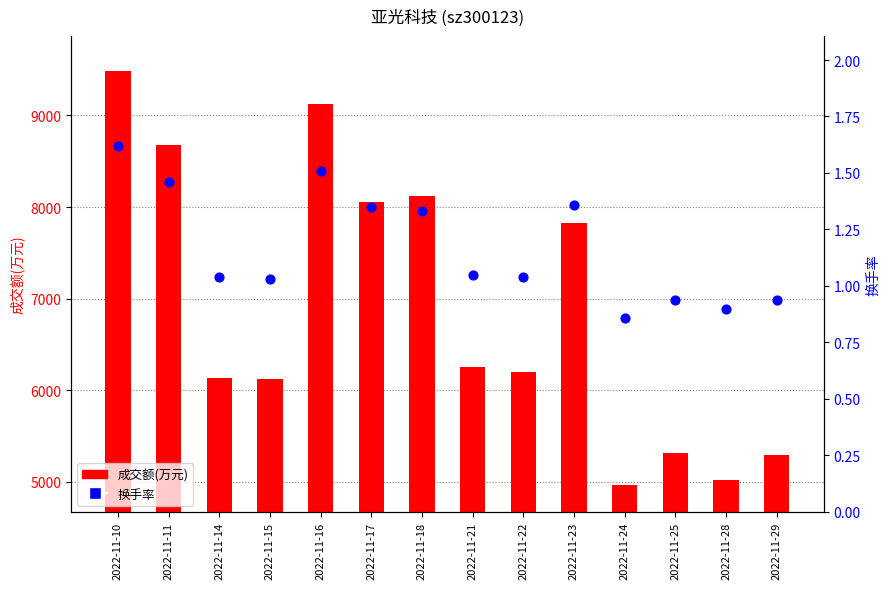

What are all the series names shown in the legend?

成交额(万元), 换手率